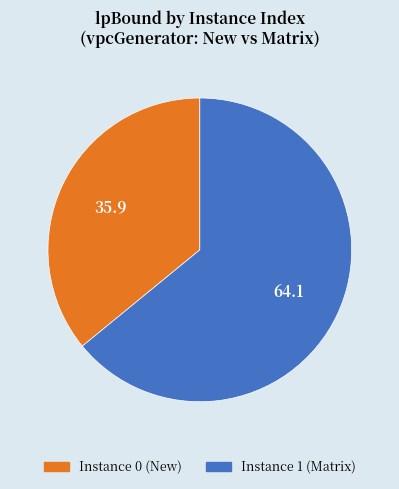

Count the number of slices in the pie.

2